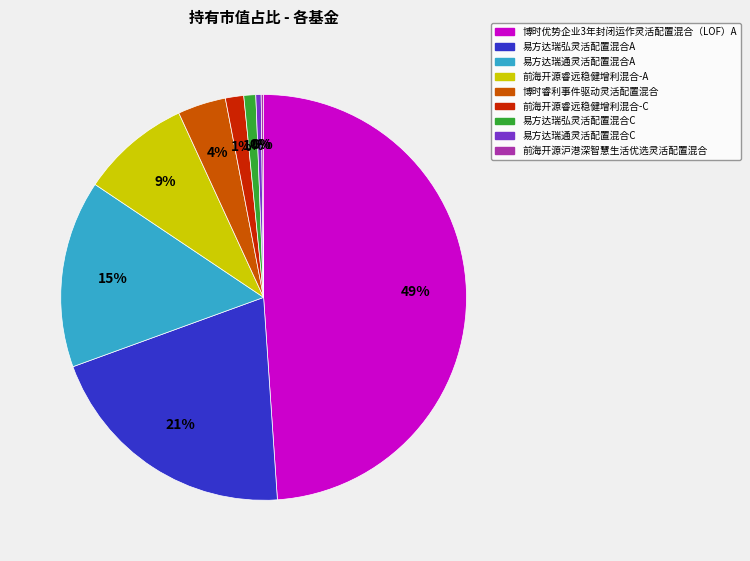

Do 博时睿利事件驱动灵活配置混合 and 易方达瑞通灵活配置混合C together represent more than half of the pie?

No